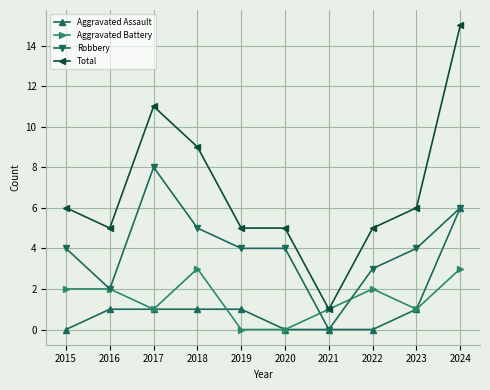

True or false: Total has a value of 7 at 2016.

False